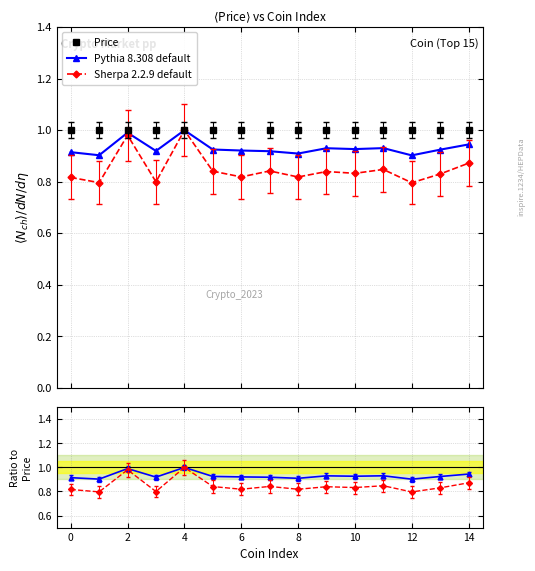

True or false: Pythia has more than 1 interior local peaks.

True